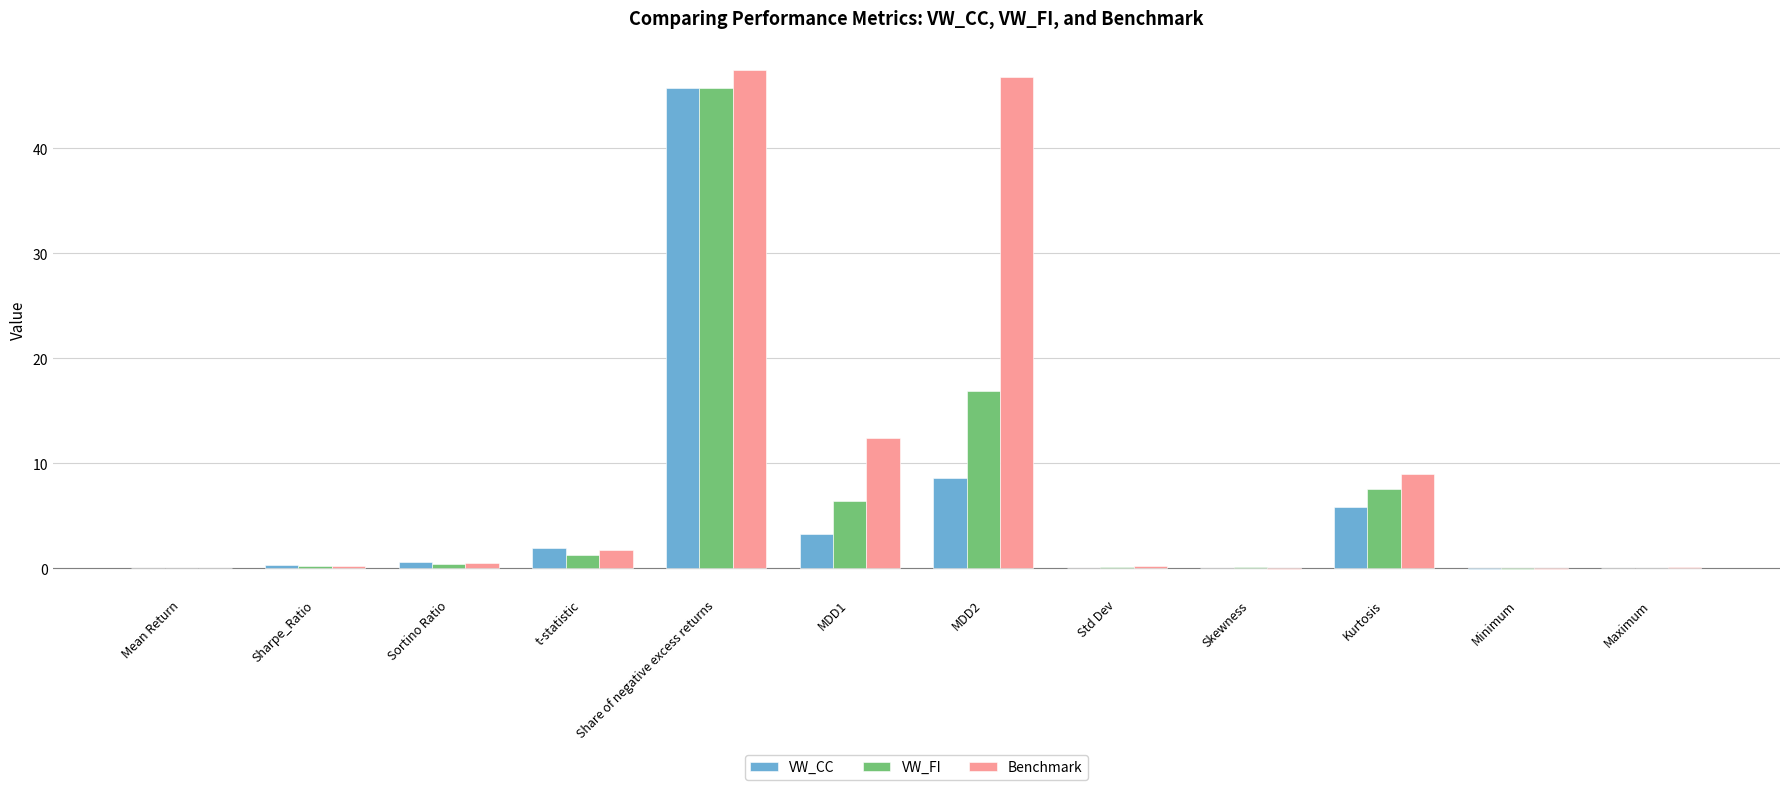

Which series changed the most between Skewness and Kurtosis?

Benchmark